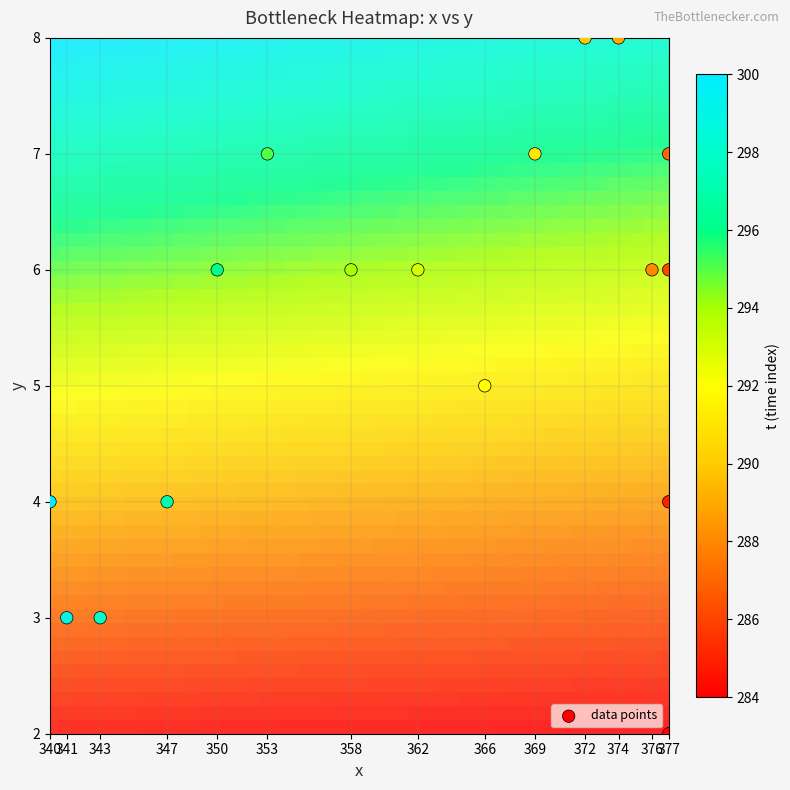

List the coordinates of all points as (X, Y) pairs, reading left to right.

(340, 4)  (341, 3)  (343, 3)  (347, 4)  (350, 6)  (353, 7)  (358, 6)  (362, 6)  (366, 5)  (369, 7)  (372, 8)  (374, 8)  (376, 6)  (377, 2)  (377, 4)  (377, 6)  (377, 7)